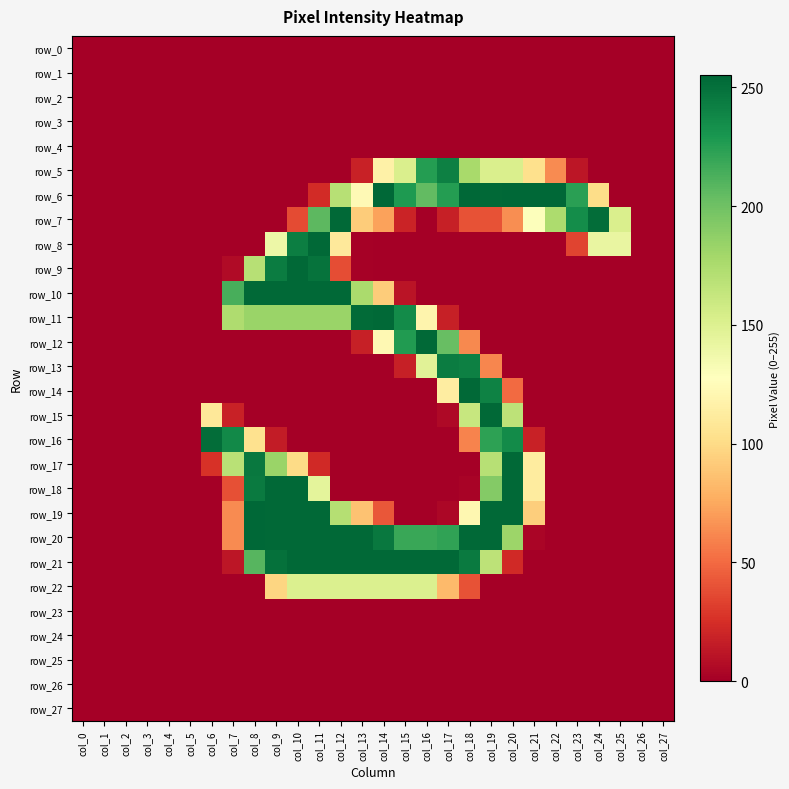

What is the difference between the second highest and second lowest values in the row_17 series?

246